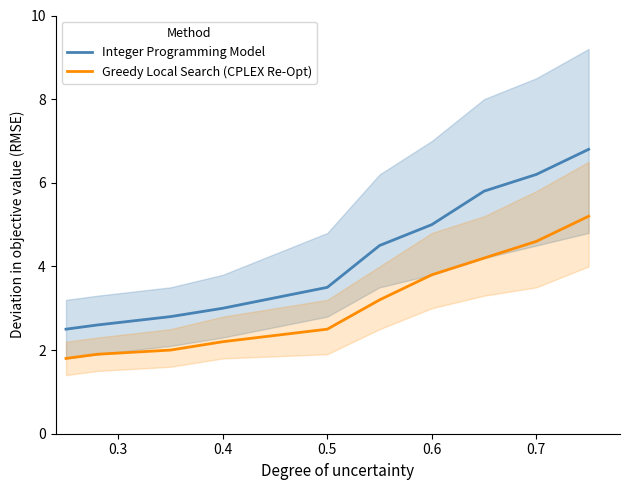

The value of Greedy Local Search (CPLEX Re-Opt) at 0.4 is 2.2. True or false?

True